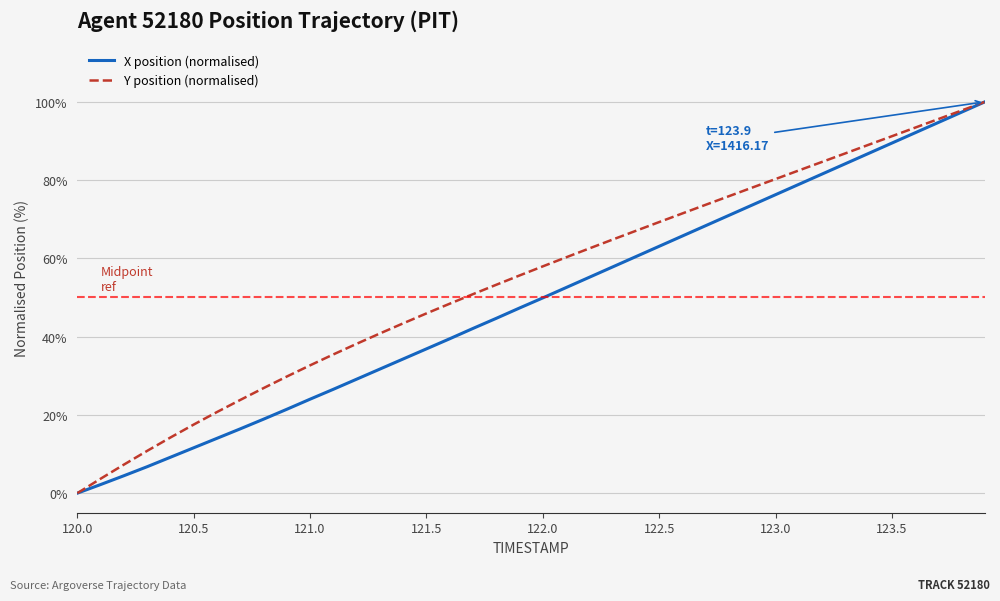

How many lines are shown in the chart?

2